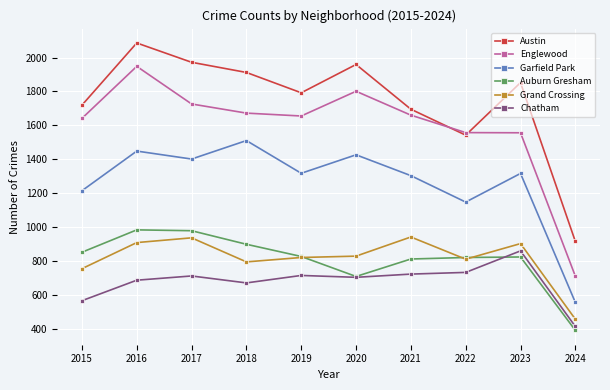

At which category is the sum across all series the highest?

2016